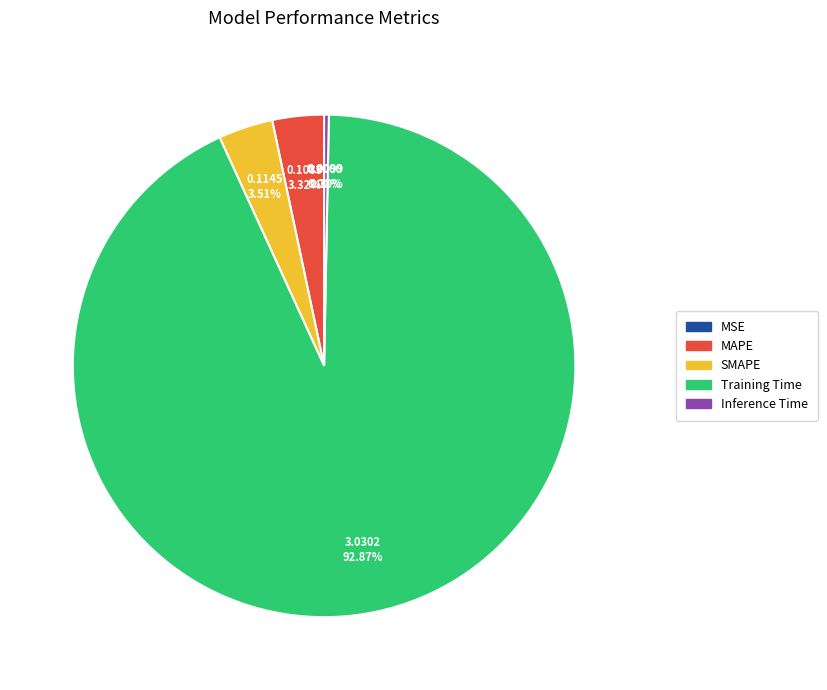

What is the largest slice in the pie chart?

Training Time